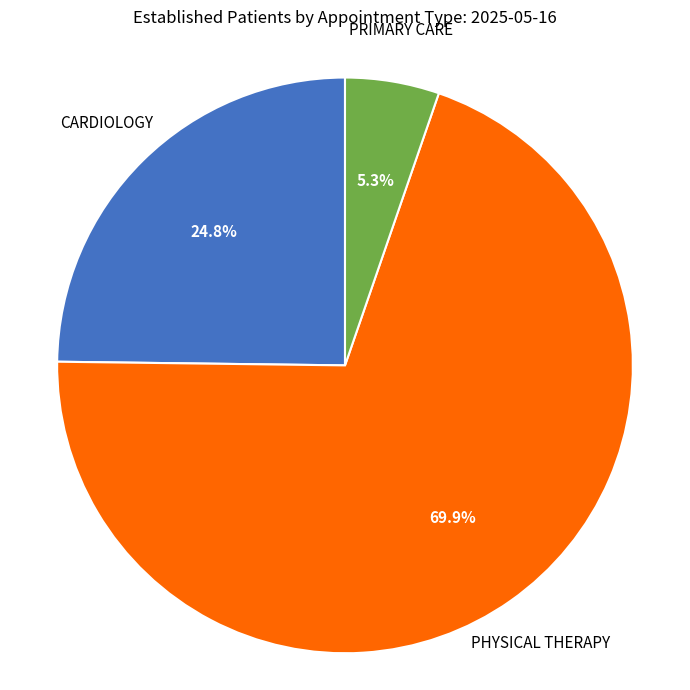

Rank the categories by value from lowest to highest.

PRIMARY CARE, CARDIOLOGY, PHYSICAL THERAPY